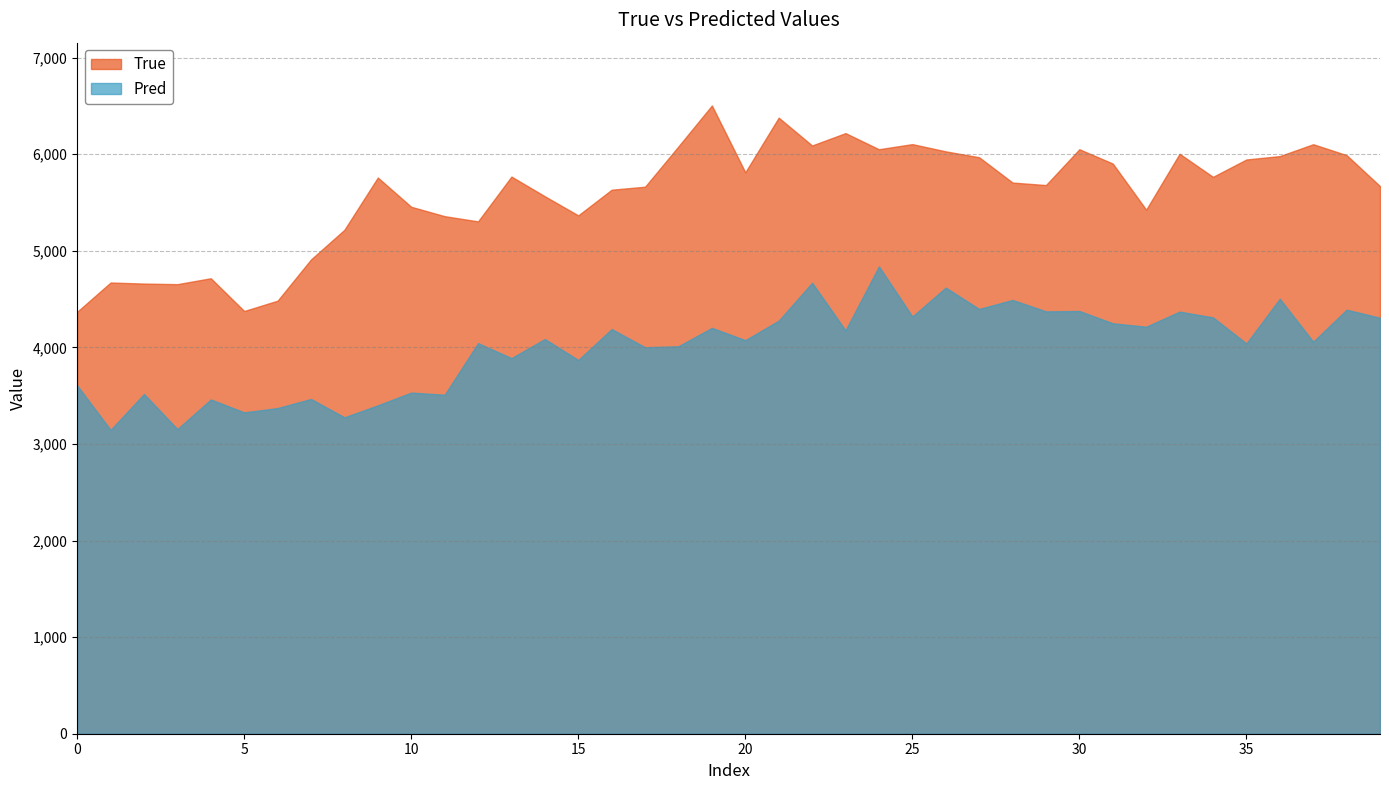

What are all the series names shown in the legend?

True, Pred